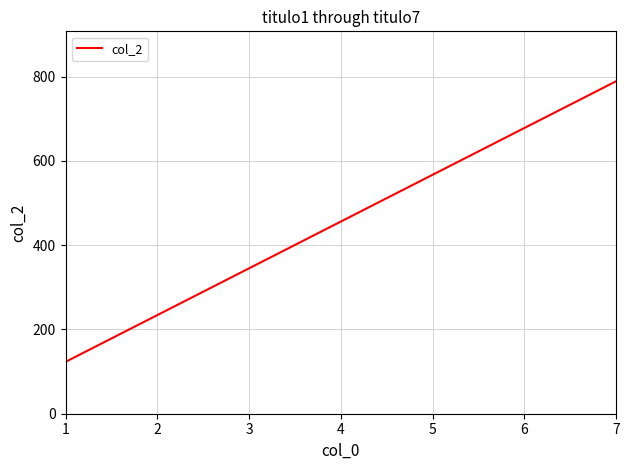

How many values are between 234 and 678?

5